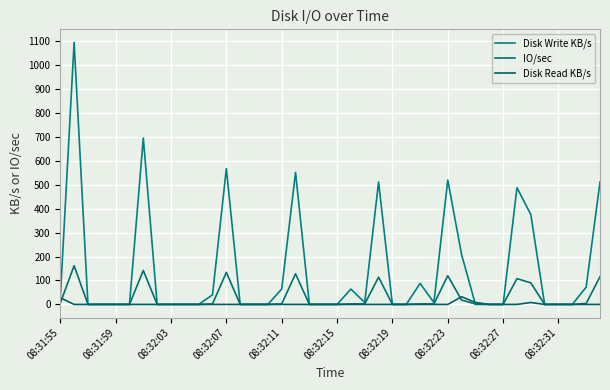

What is the average value of the Disk Write KB/s series?

147.3